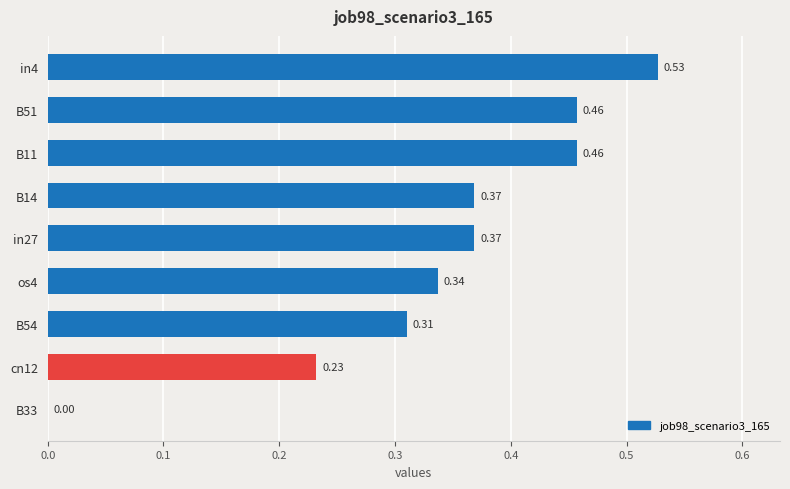

Between B54 and B11, which is larger?

B11